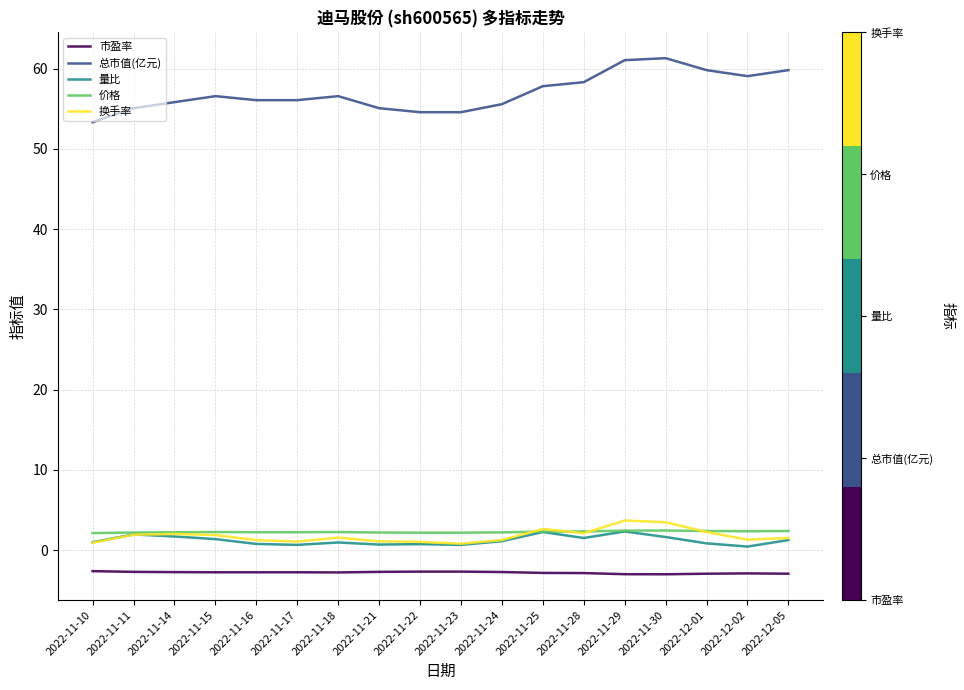

What position from the right is 2022-11-11?

17